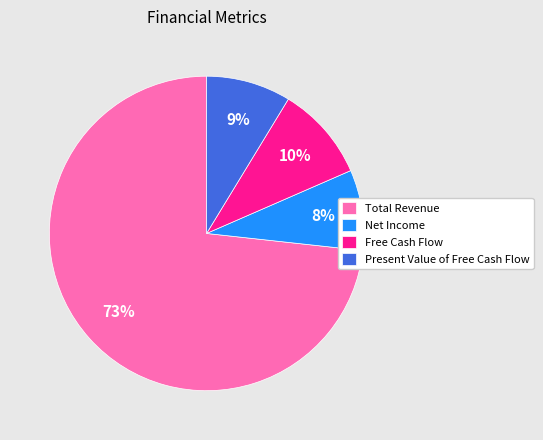

Combined, do Present Value of Free Cash Flow and Total Revenue account for over 50%?

Yes